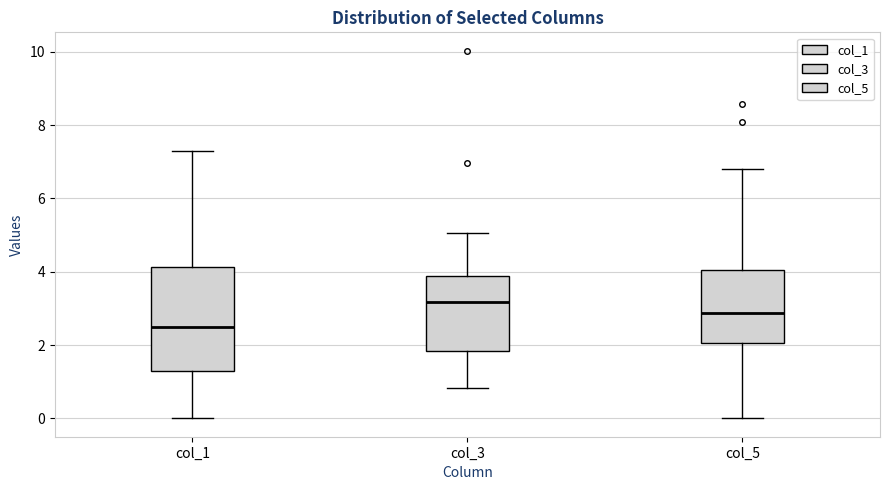

Reading left to right, transcribe this box plot: for each box, give where its median line is, the range the box spans, and where its two whiskers end, as read against the y-axis. The values are not printed on the chart, so give them approximately, as read against the axis.

col_1: median 2.4, box 1.4 to 4.2, whiskers 0.0 to 7.4
col_3: median 3.2, box 1.8 to 3.8, whiskers 0.8 to 5.0
col_5: median 2.8, box 2.0 to 4.0, whiskers 0.0 to 6.8